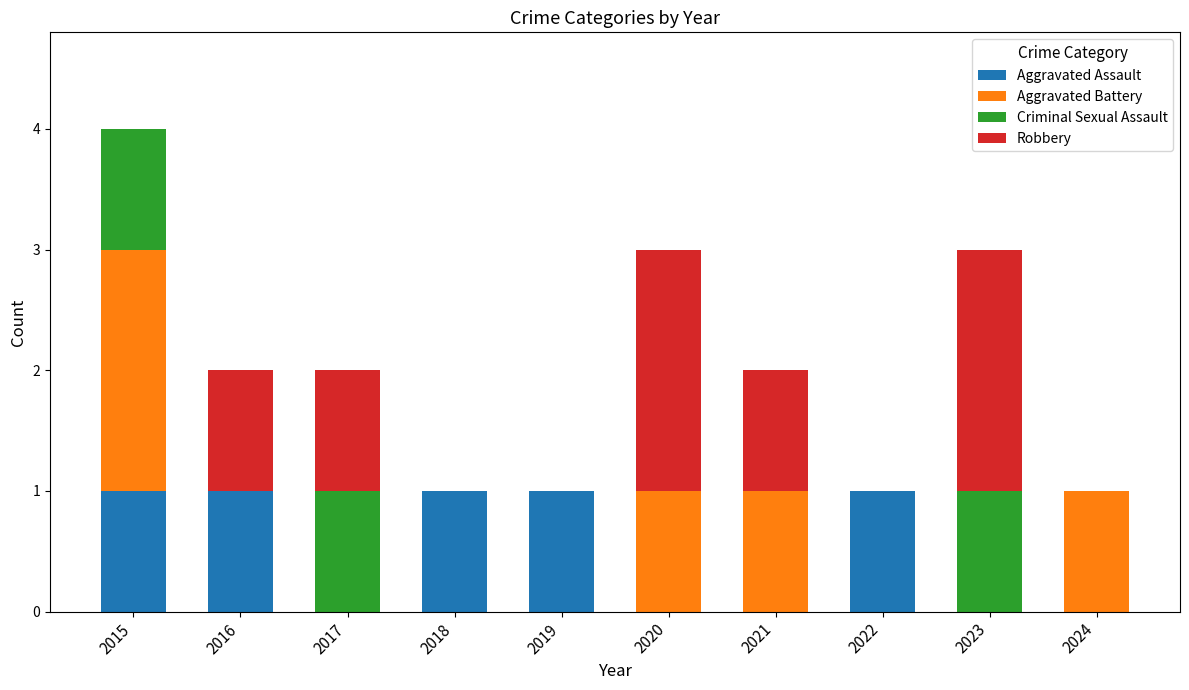

What is the total value across all series at 2023?

3